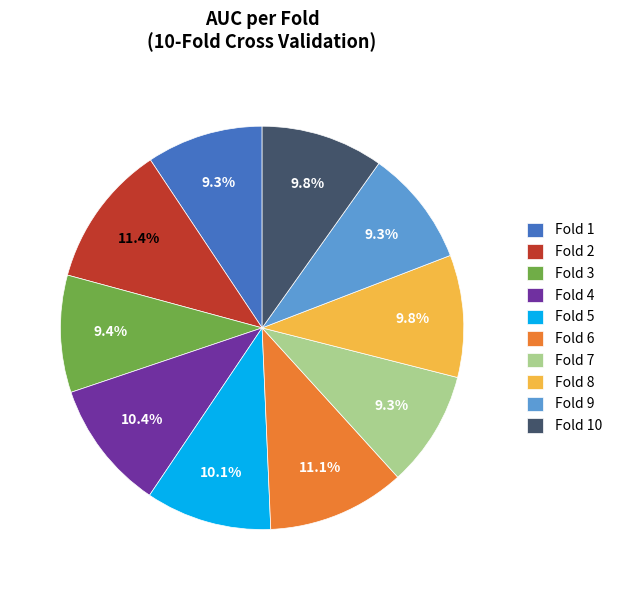

Count the number of slices in the pie.

10